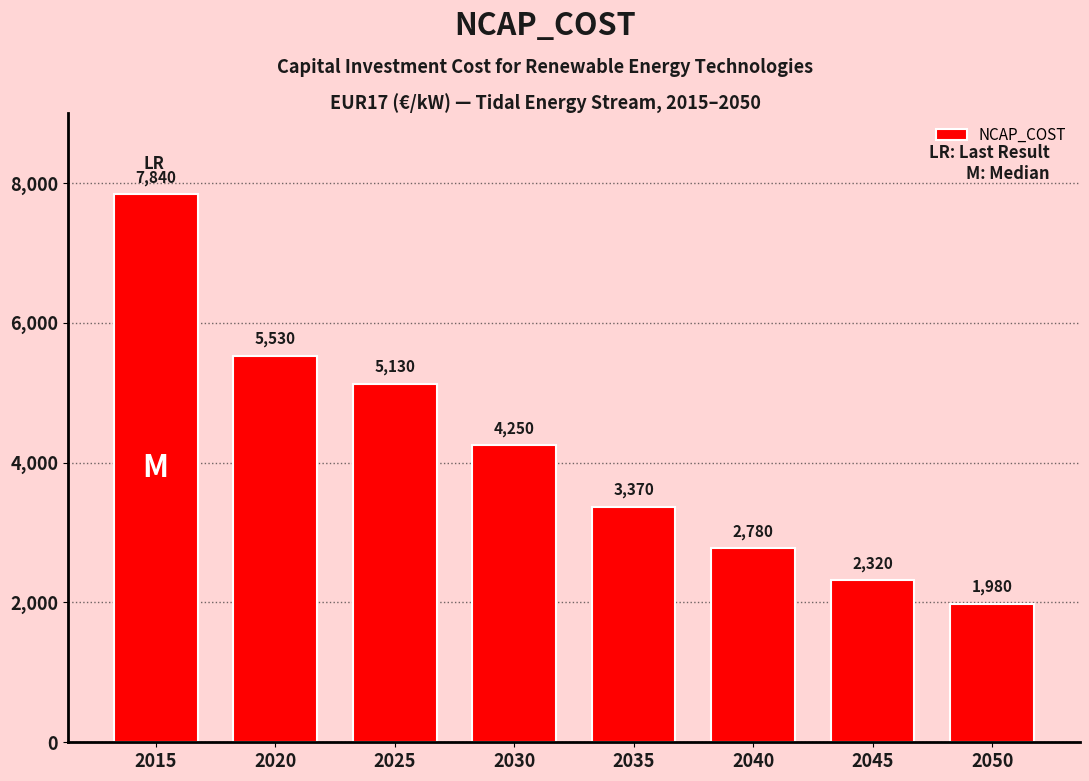

The chart shows a value of 2780 at 2040. True or false?

True